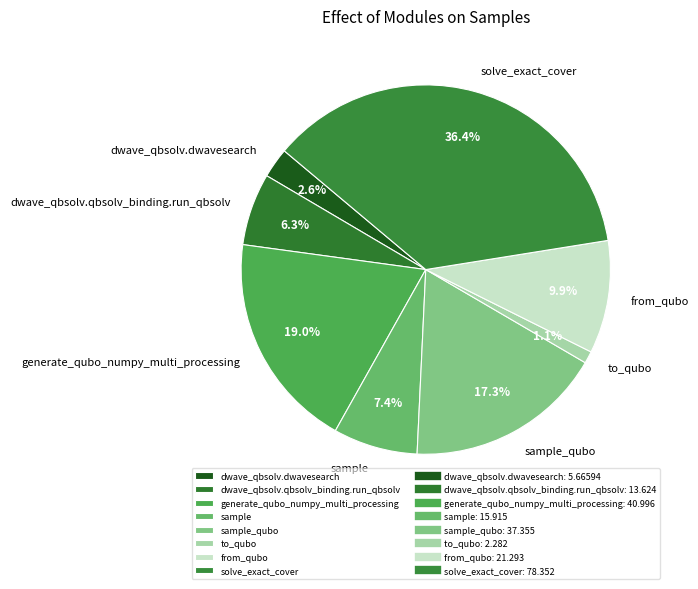

Combined, what portion of the pie is generate_qubo_numpy_multi_processing and to_qubo?

20.1%